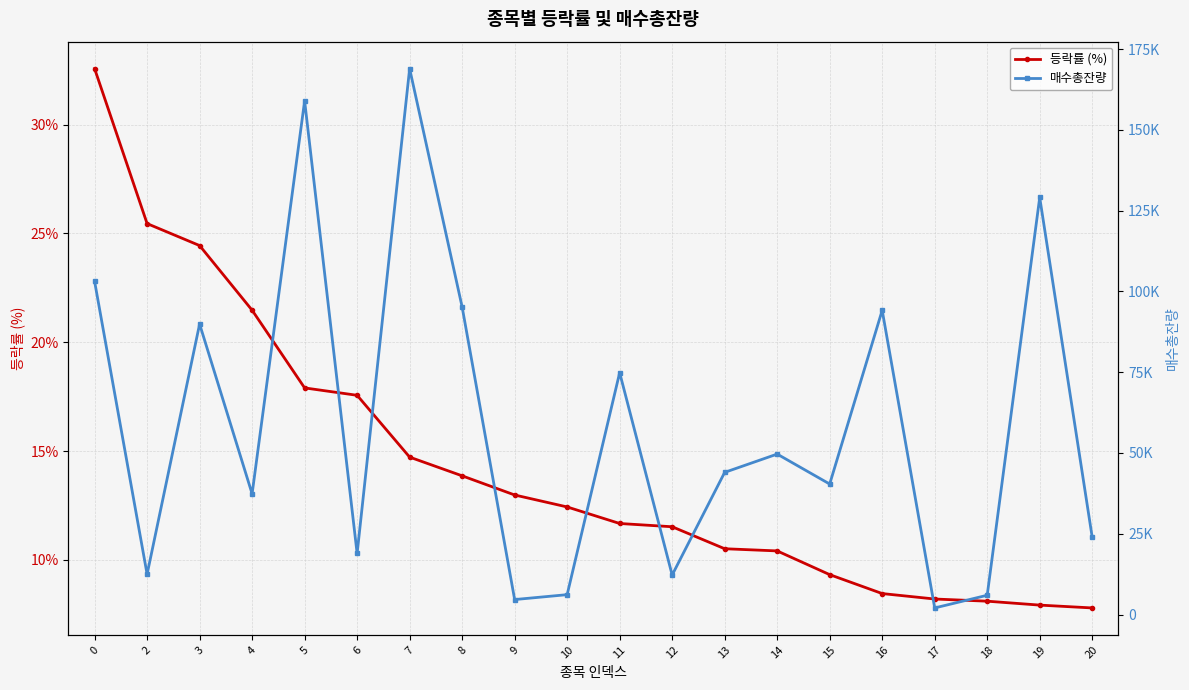

How many categories are shown in the chart?

20